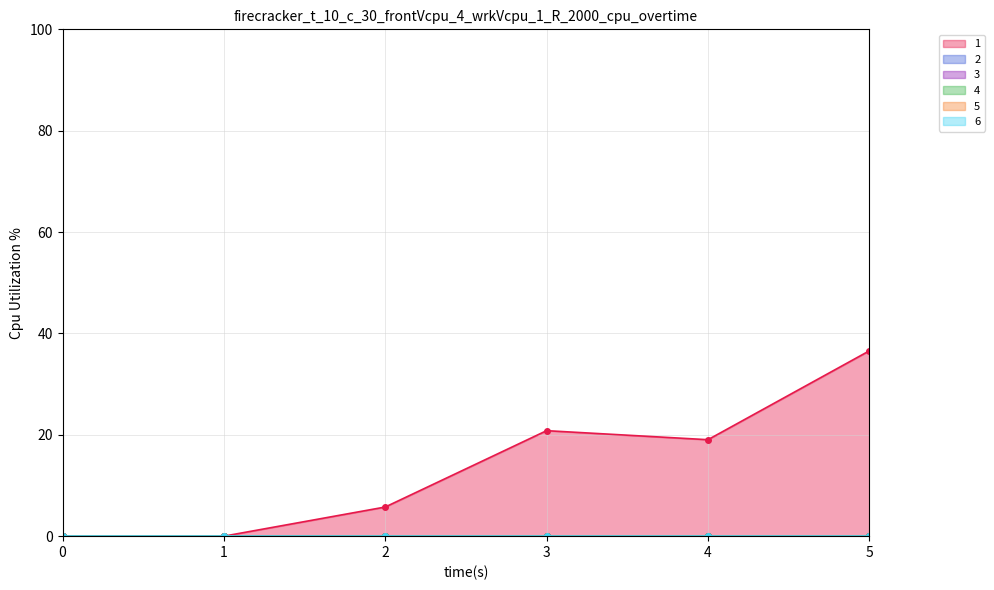

How many lines are shown in the chart?

6